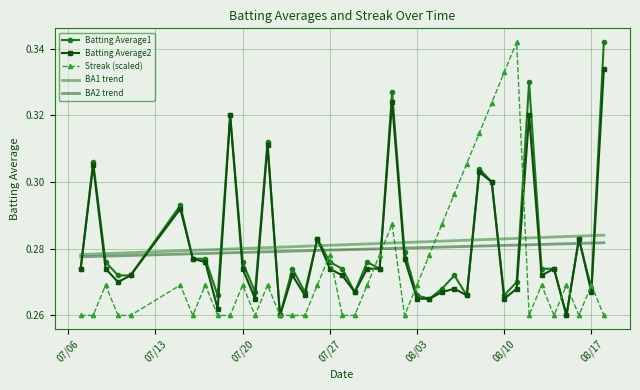

Which series ends up on top after the final intersection of Streak (scaled) and BA1 trend?

BA1 trend